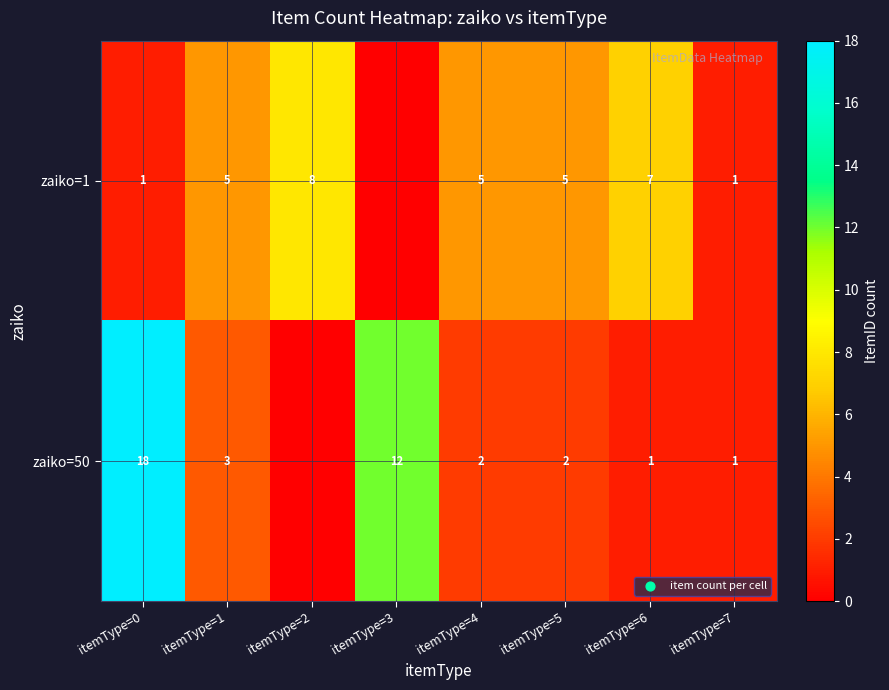

Between itemType=6 and itemType=4, which is larger?

itemType=6